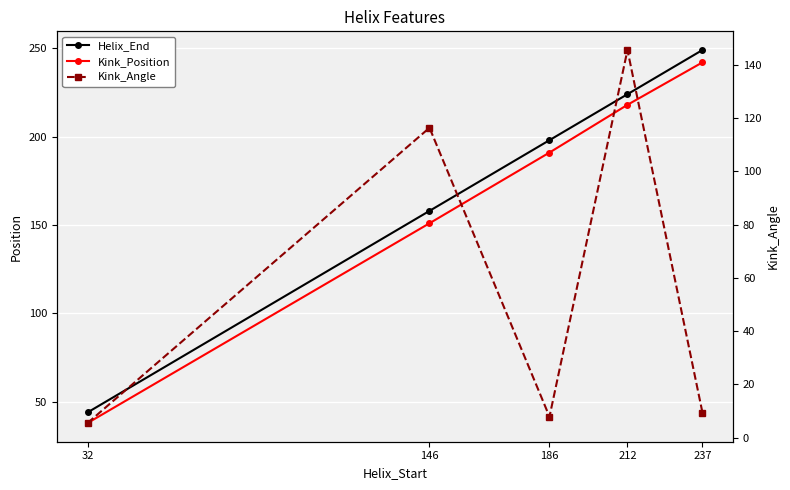

The value of Kink_Position at 146 is 49.8. True or false?

False